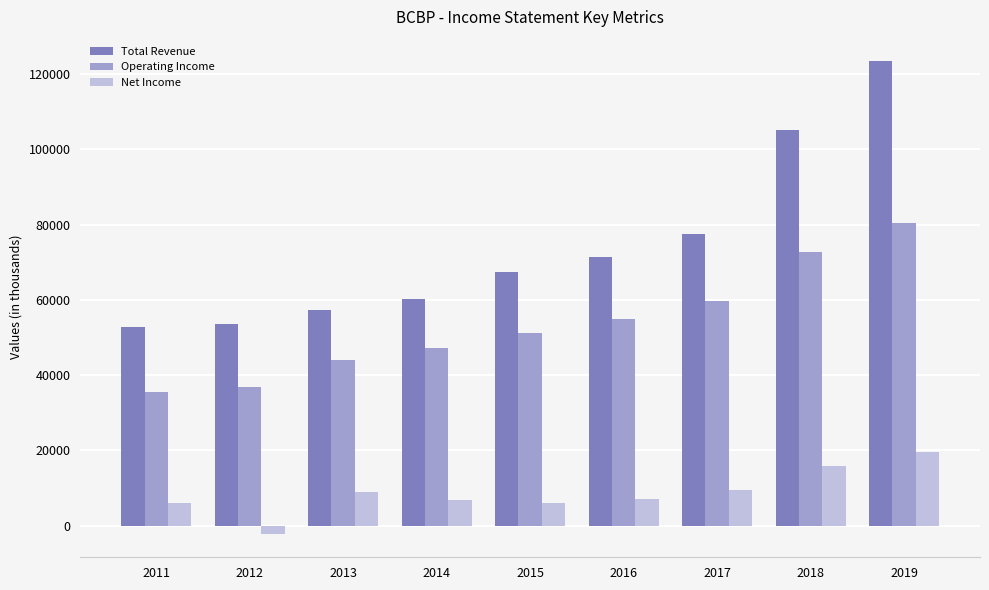

Count the number of data series in this chart.

3